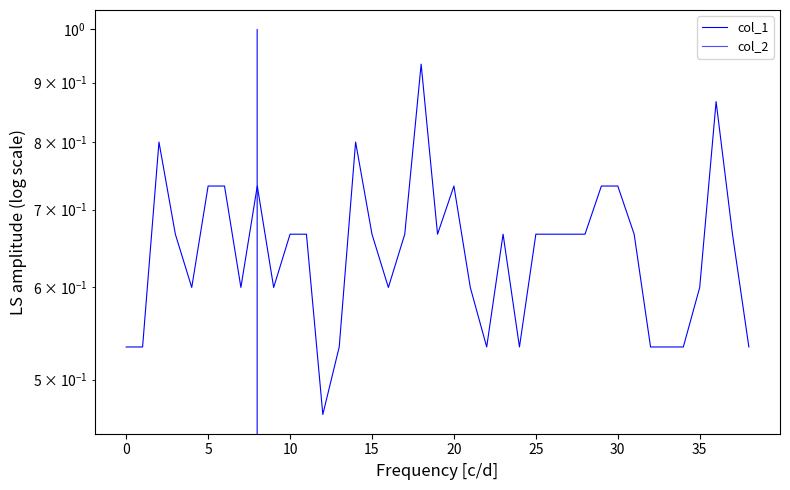

The value of col_1 at 5 is 0.3. True or false?

False